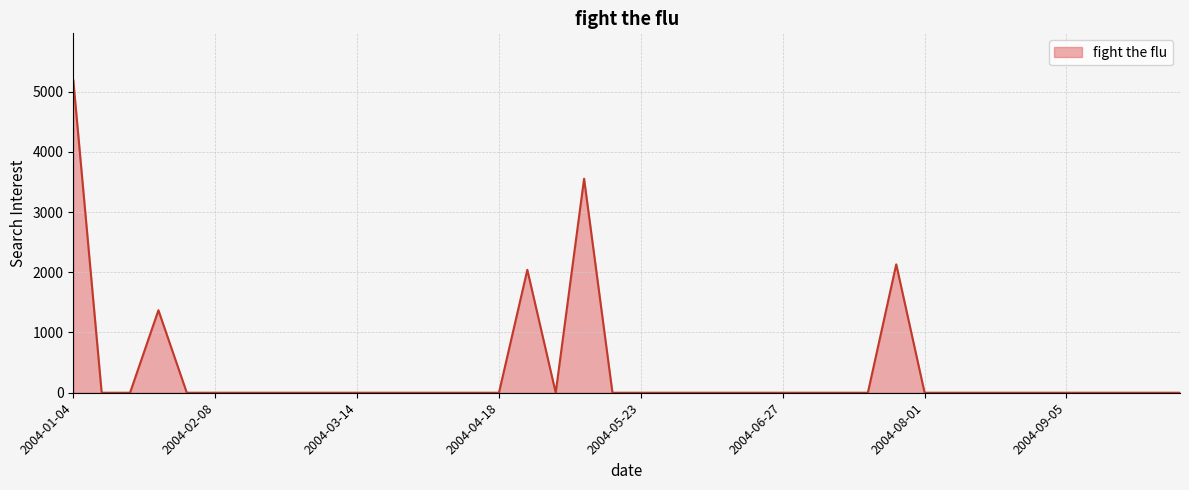

What is the greatest value displayed?

5187.6